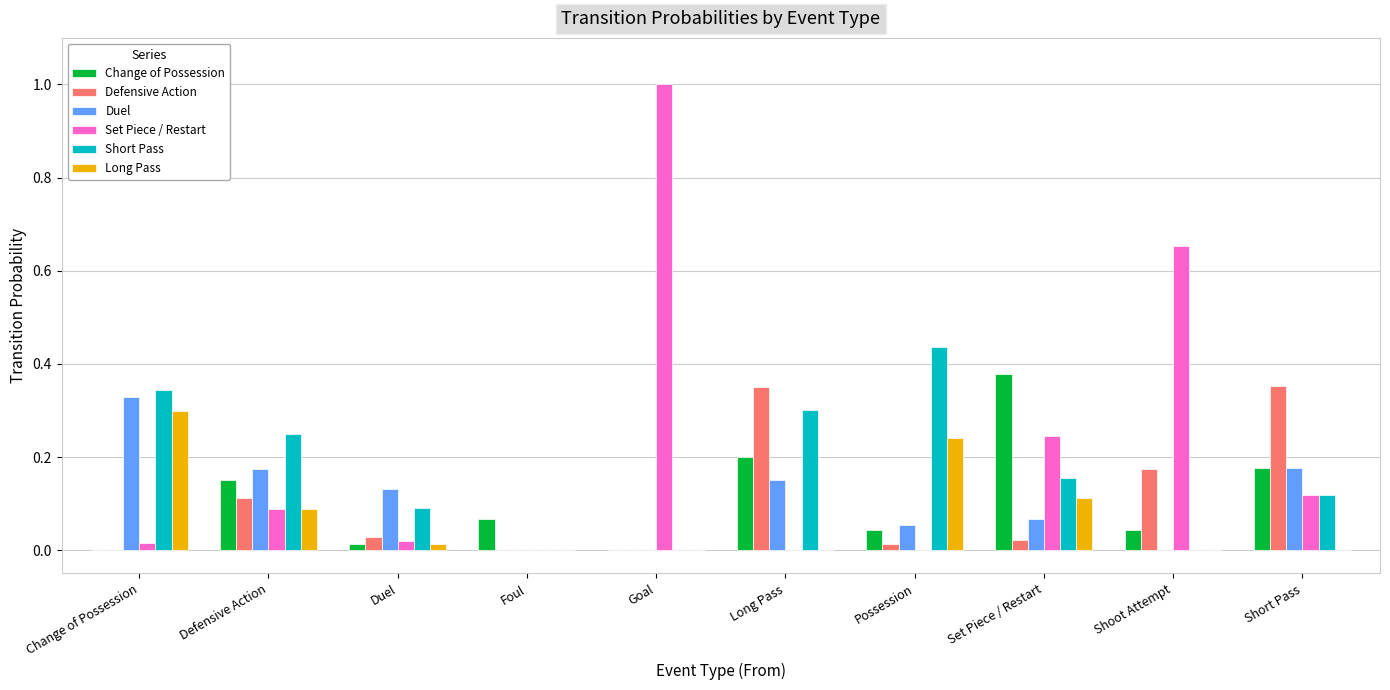

What is the total value across all series at Defensive Action?

0.9